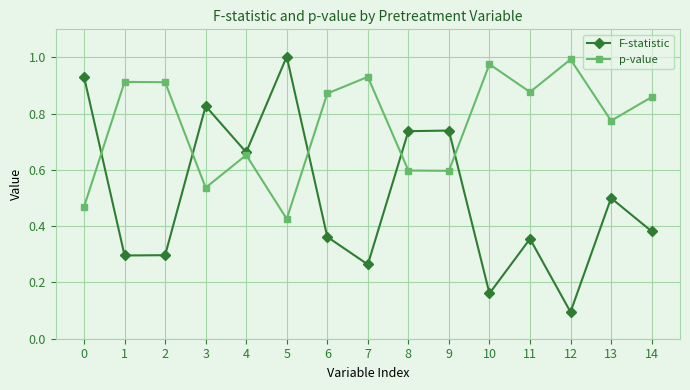

How many interior local peaks does the F-statistic series have?

5